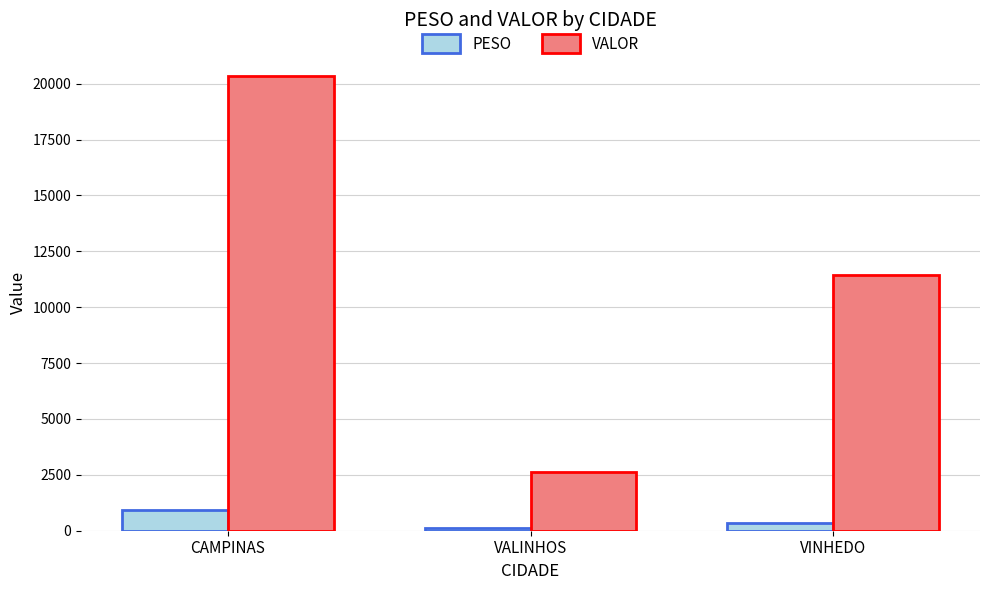

Which series has the largest range (max minus min)?

VALOR